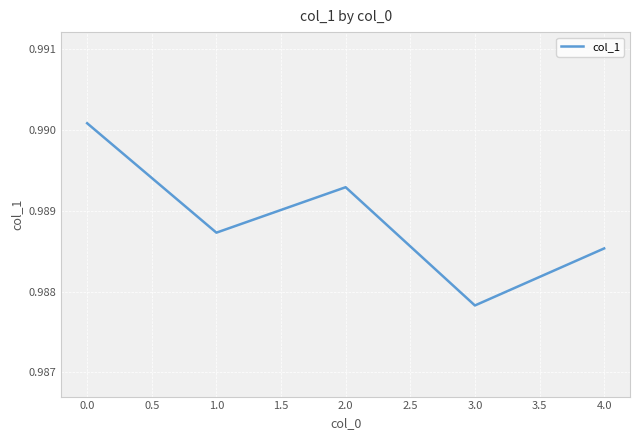

List the labels in order of value, largest first.

0.0, 2.0, 1.0, 4.0, 3.0